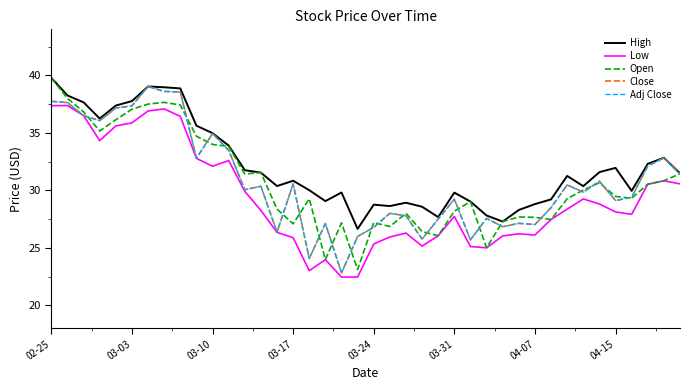

Is this an area chart (filled region under the line)?

No